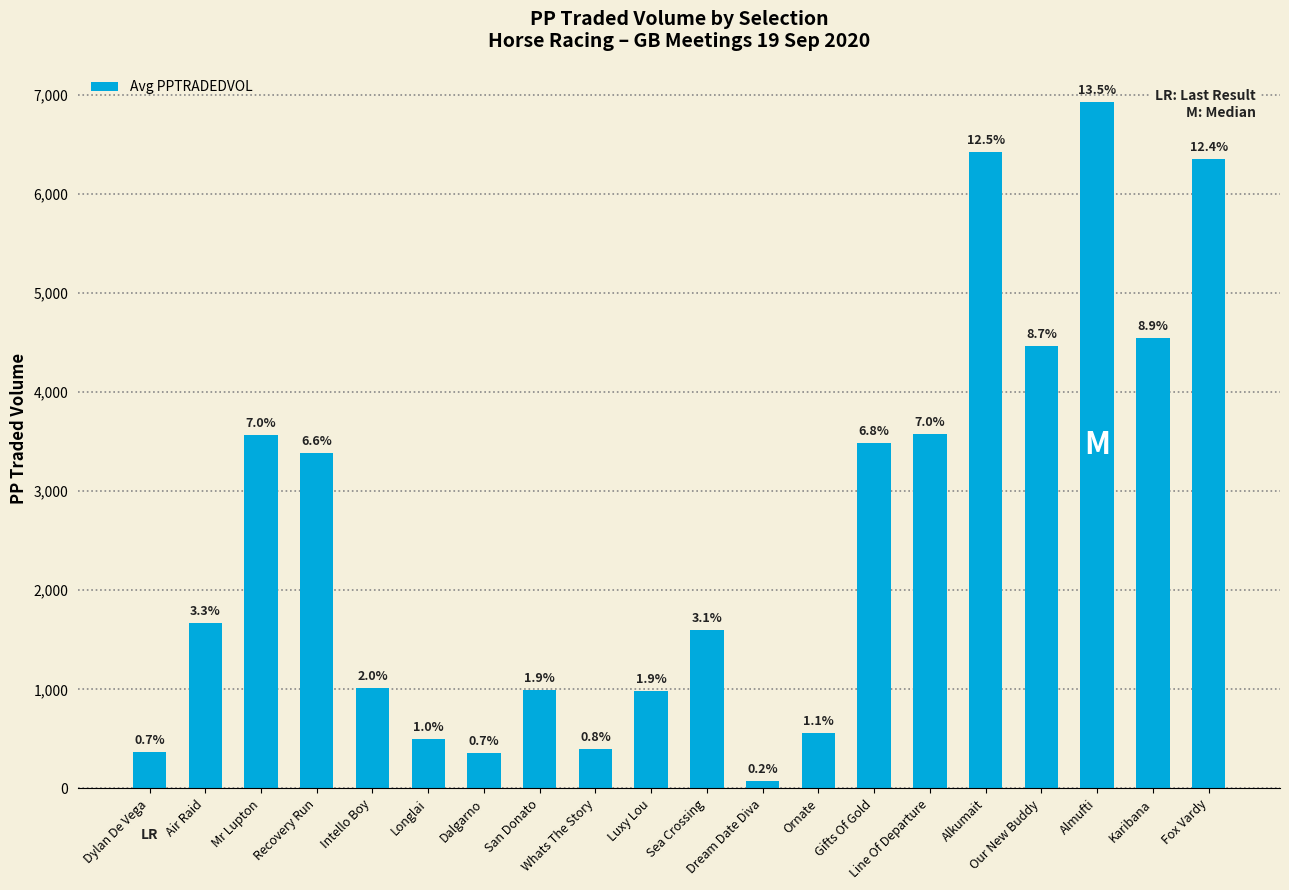

What is the label of the 16th bar from the right?

Intello Boy